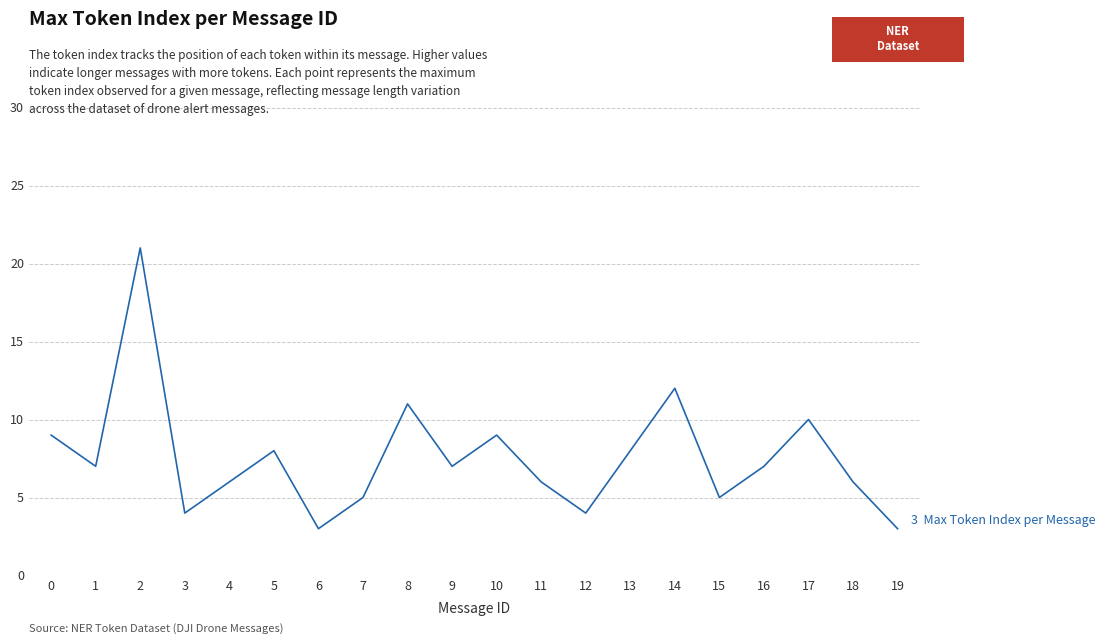

What is the smallest value displayed?

3